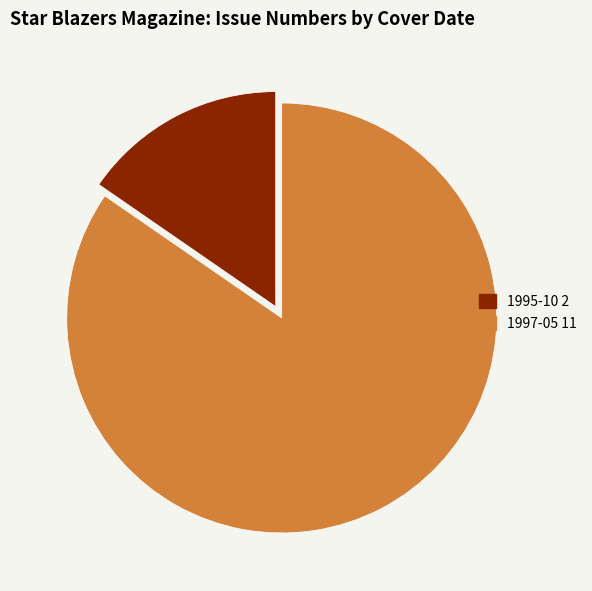

Does any single category account for the majority?

Yes